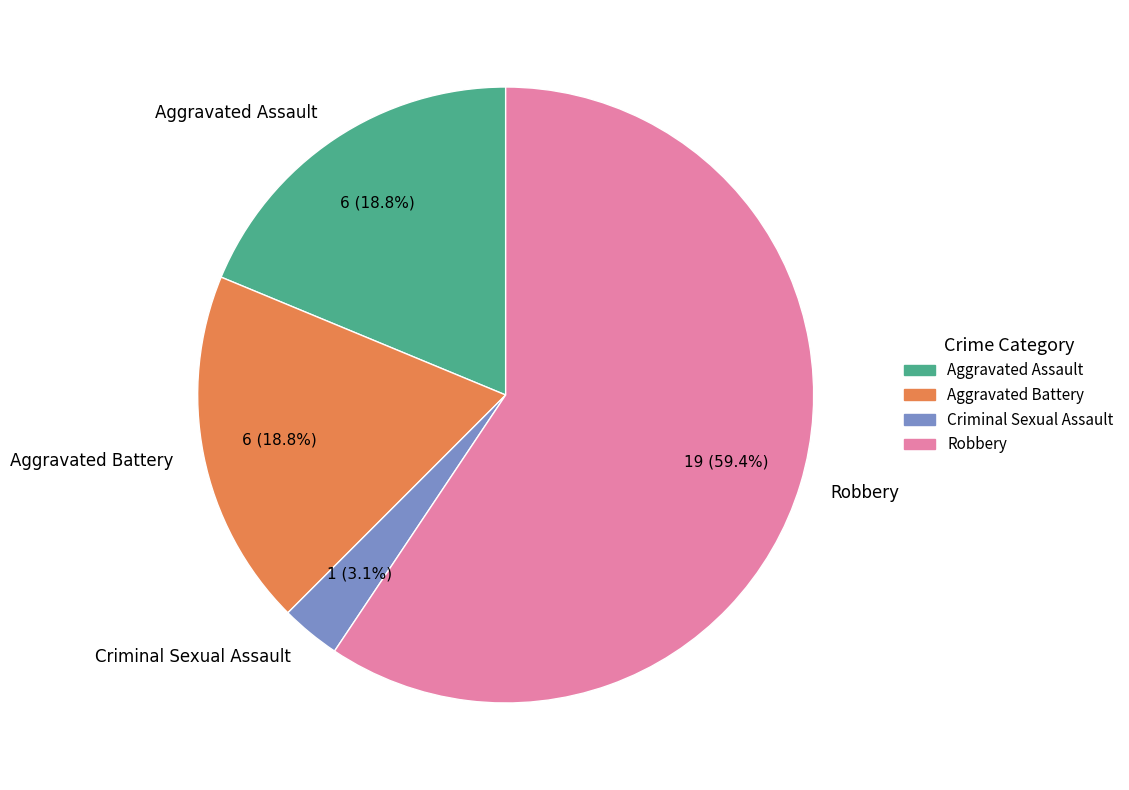

Count the number of slices in the pie.

4